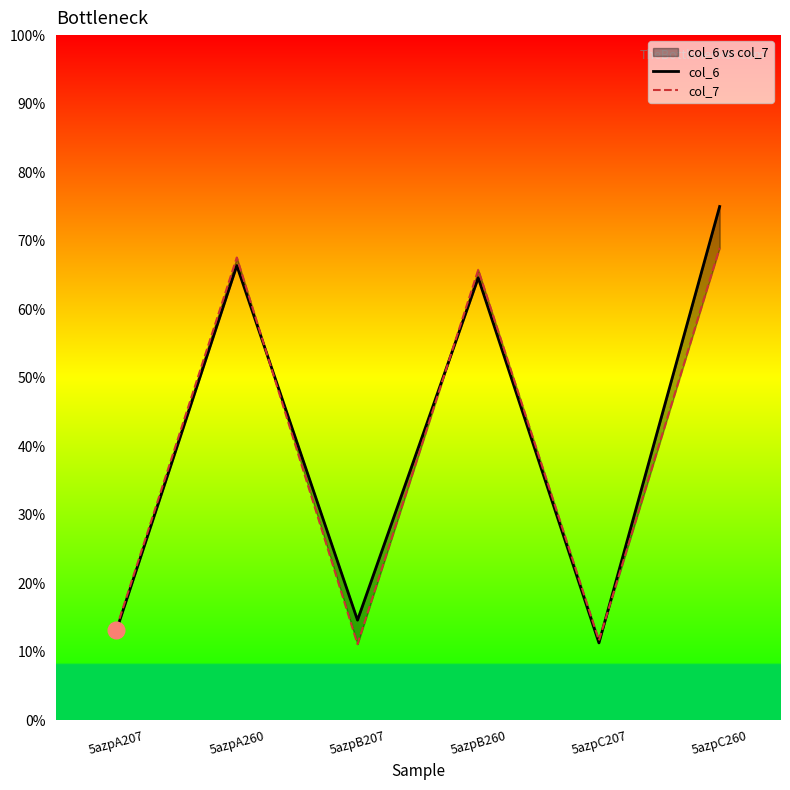

Where is col_6 nearest to the value 43?

5azpB260